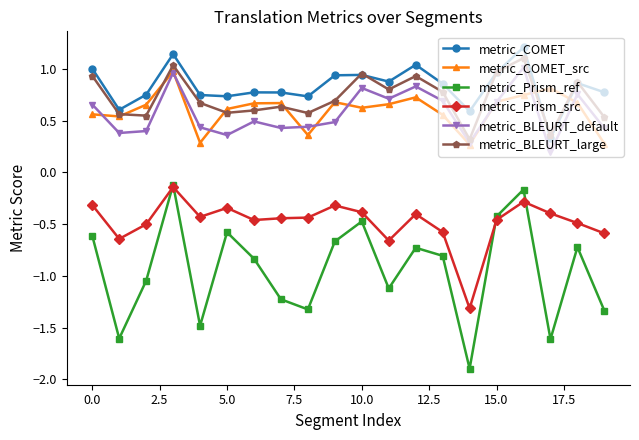

True or false: metric_Prism_ref has more than 2 points higher than both neighbors.

True